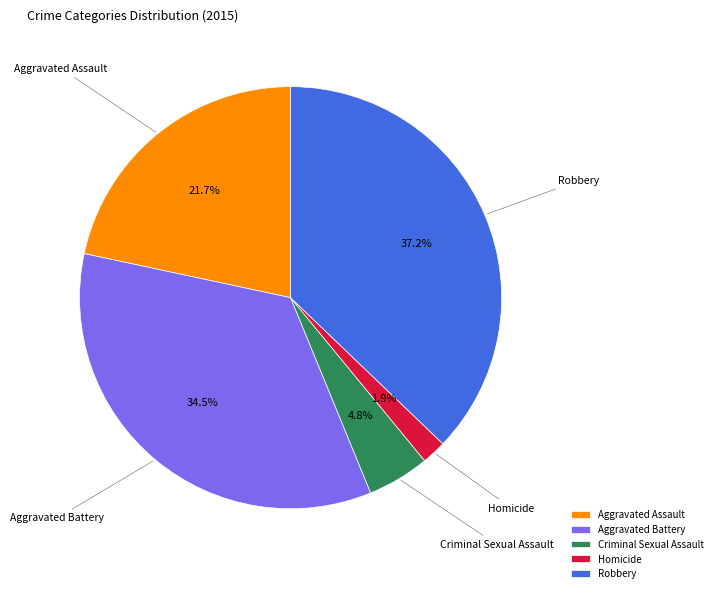

To the nearest percent, what portion does Robbery represent?

37%